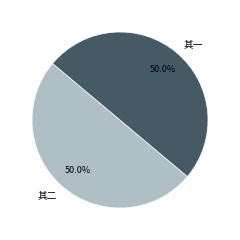

Is the sum of 其一 and 其二 greater than half?

Yes